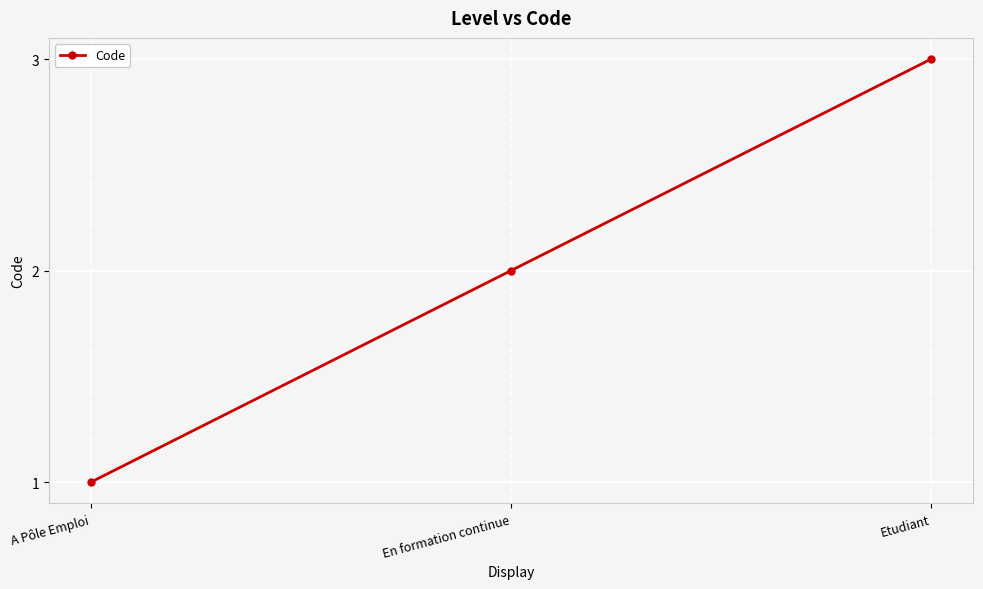

Is it true that the value at A Pôle Emploi is 1?

True